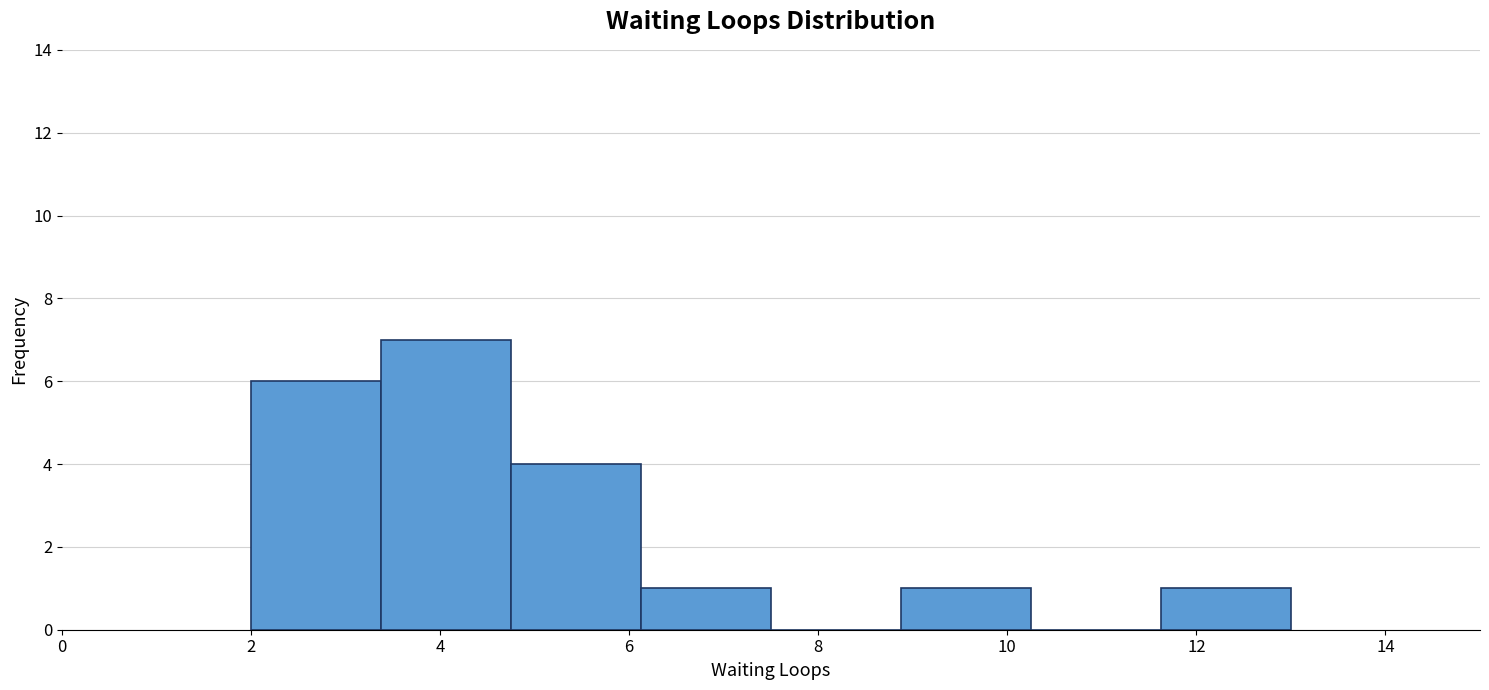

Reading left to right, transcribe this chart: for each bar, give the range it covers on the x-axis and its height. Neither the bar edges nor the heights are printed on the chart, so give them approximately, as read against the axes.

2.0 to 3.4: 6
3.4 to 4.8: 7
4.8 to 6.2: 4
6.2 to 7.6: 1
7.6 to 8.8: 0
8.8 to 10.2: 1
10.2 to 11.6: 0
11.6 to 13.0: 1